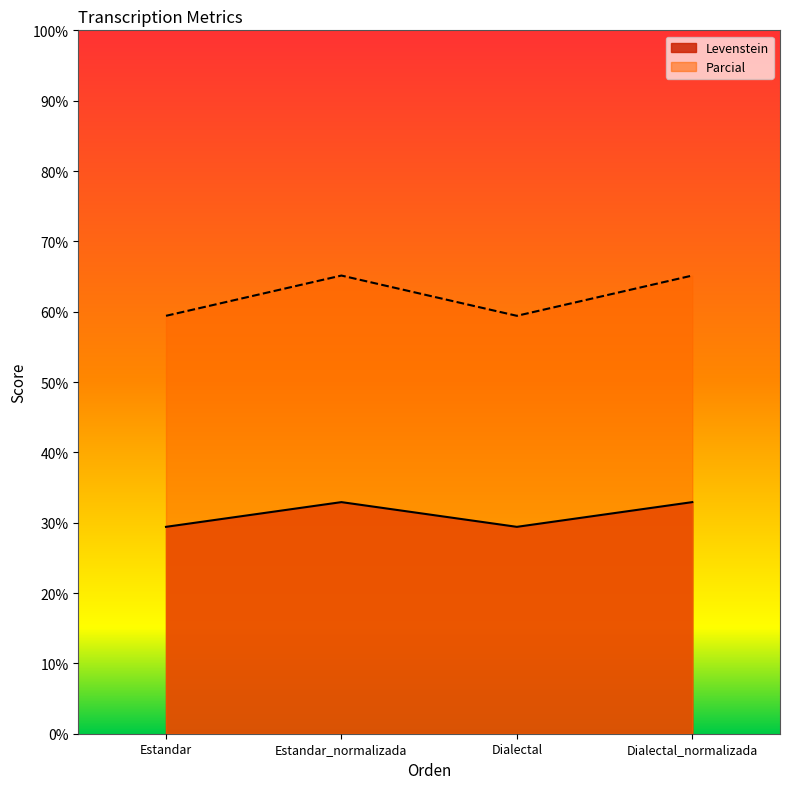

Which category has the highest value in the Parcial series?

Estandar_normalizada